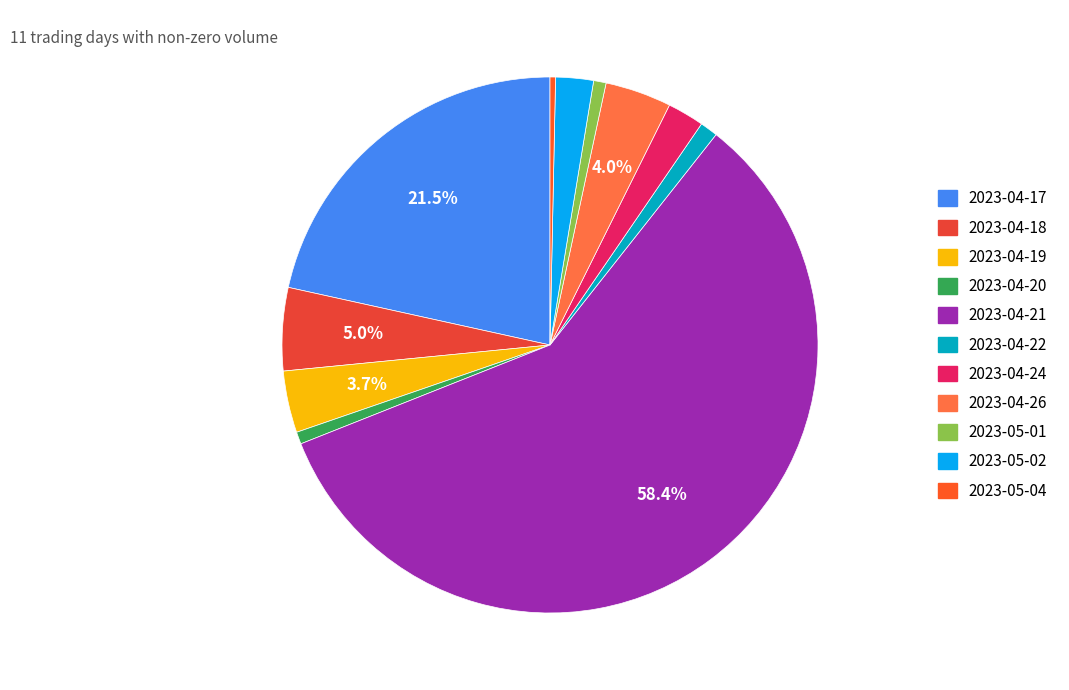

Is it true that 2023-05-01 is 1% of the pie?

True